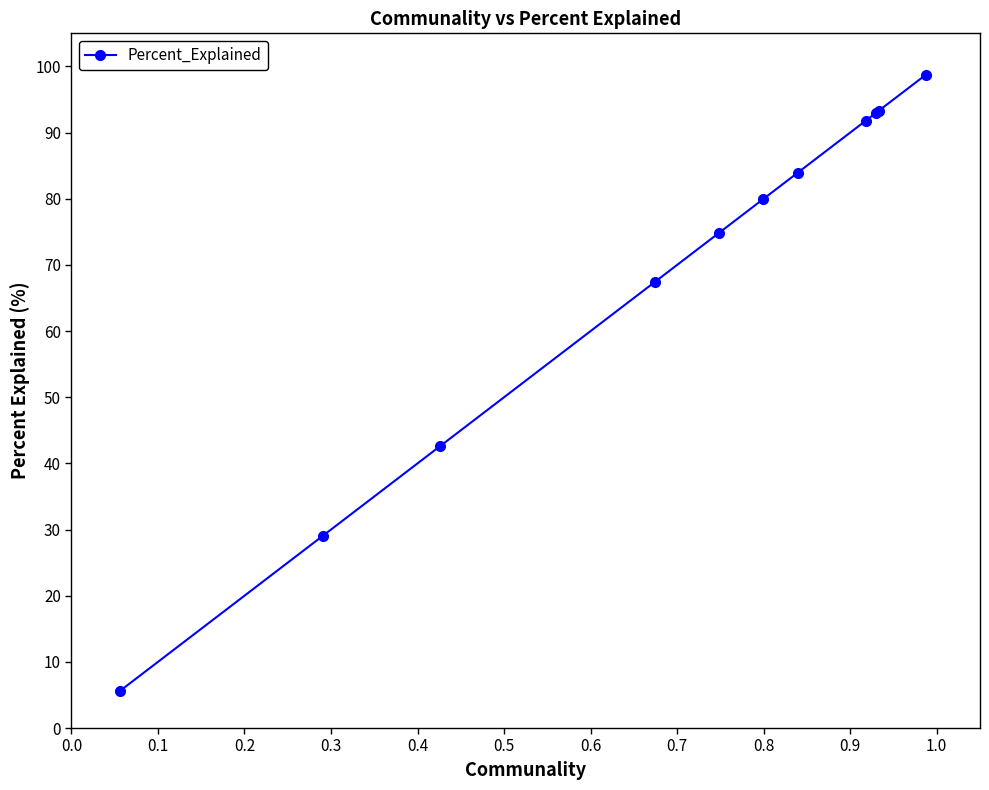

What is the value of the 10th point from the left?

93.3